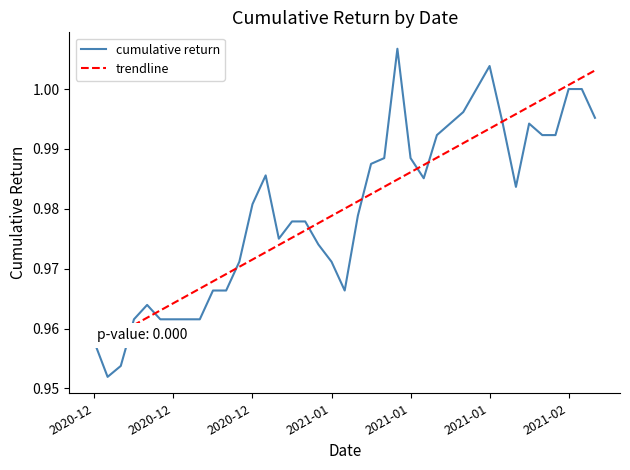

Which series has the widest spread of values?

cumulative return